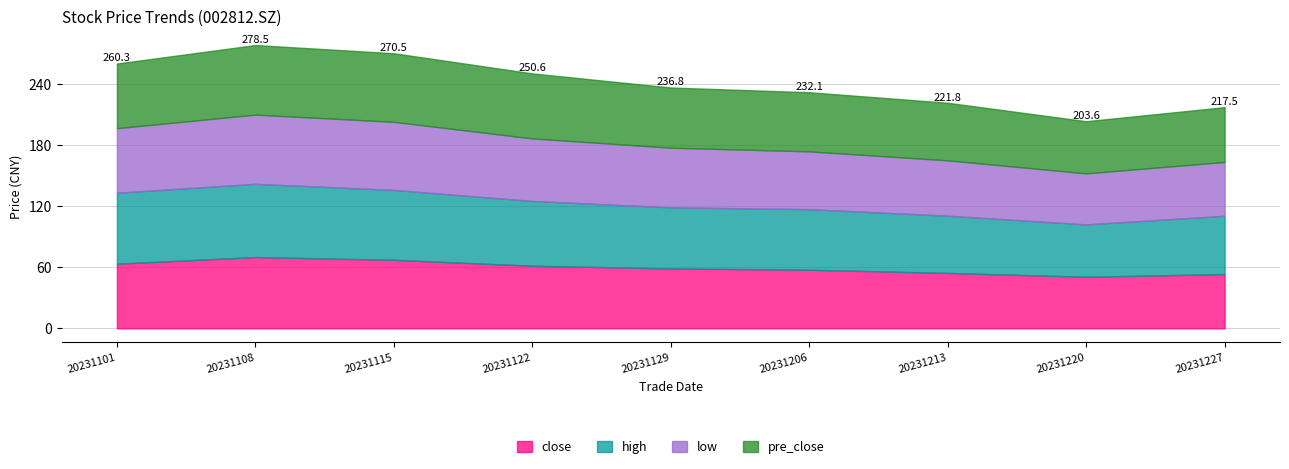

True or false: pre_close and close intersect in this chart.

True